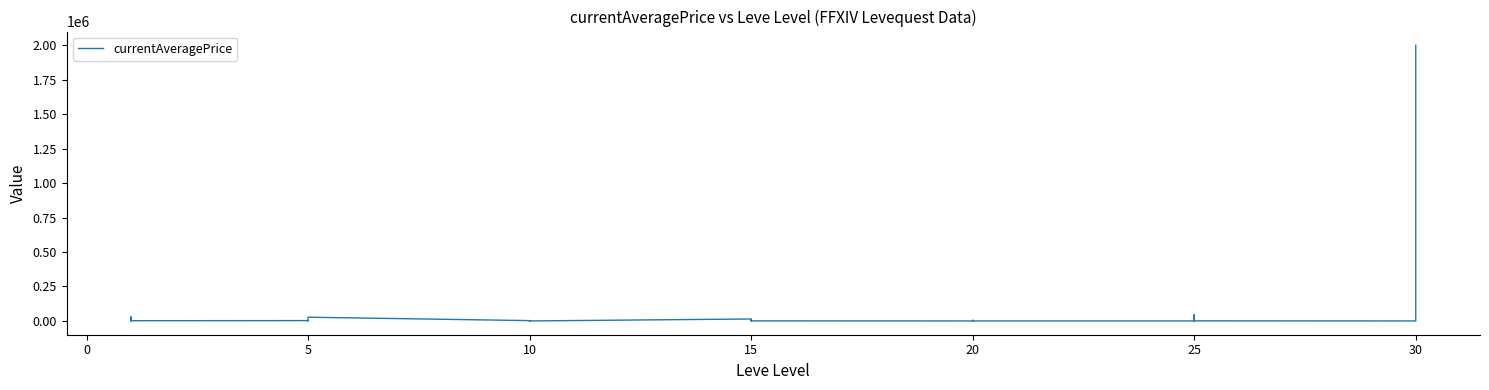

How many points are lower than both their immediate neighbors (excluding endpoints)?

7